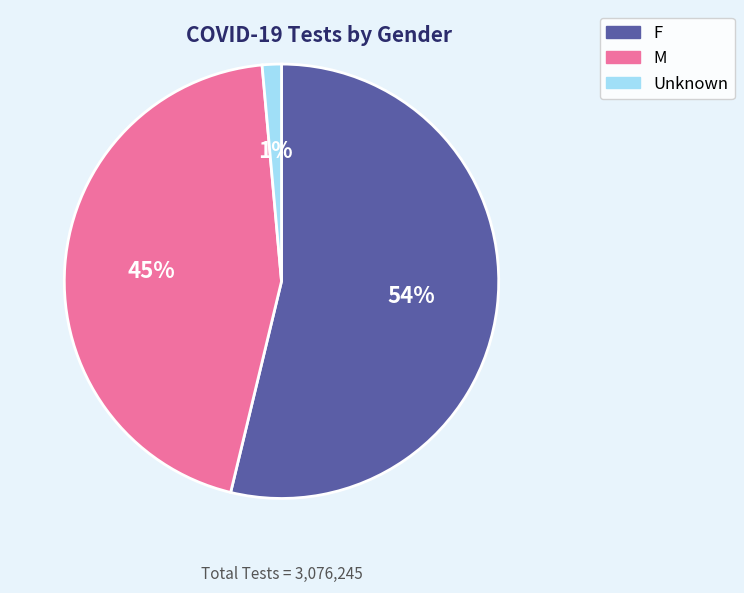

Is Unknown the majority of the pie?

No